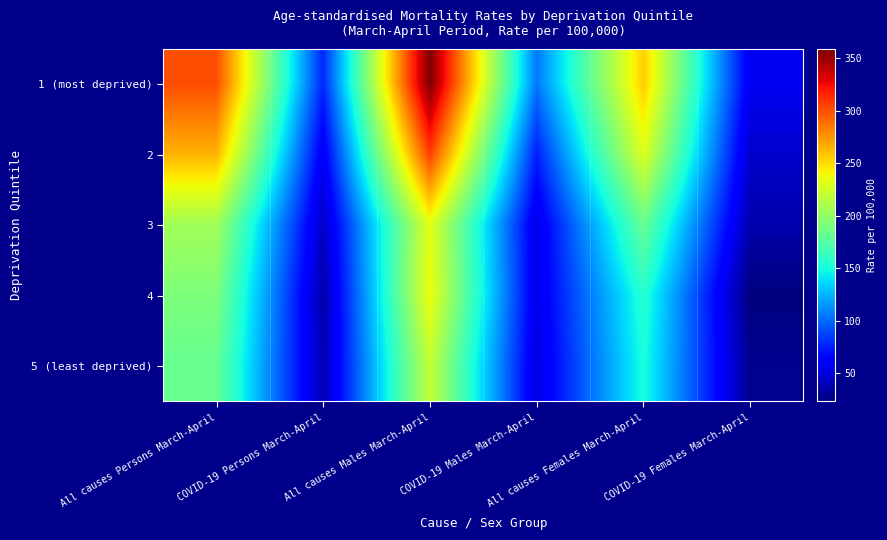

Rank the series by their maximum value, from highest to lowest.

1 (most deprived), 2, 4, 3, 5 (least deprived)